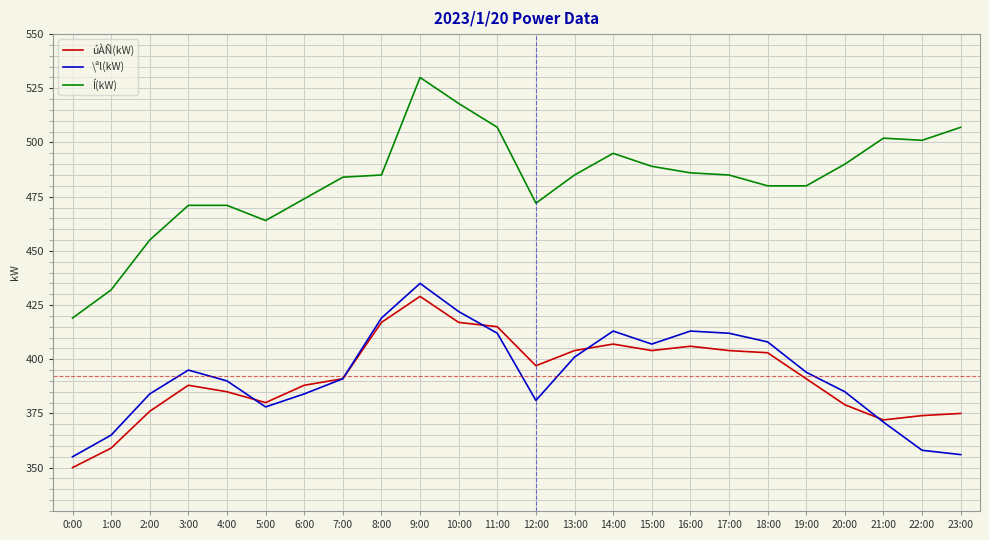

Reading left to right, list all the values displayed in this chart.

úÀÑ(kW): 350	359	376	388	385	380	388	391	417	429	417	415	397	404	407	404	406	404	403	391	379	372	374	375
\ªl(kW): 355	365	384	395	390	378	384	391	419	435	422	412	381	401	413	407	413	412	408	394	385	371	358	356
Í(kW): 419	432	455	471	471	464	474	484	485	530	518	507	472	485	495	489	486	485	480	480	490	502	501	507